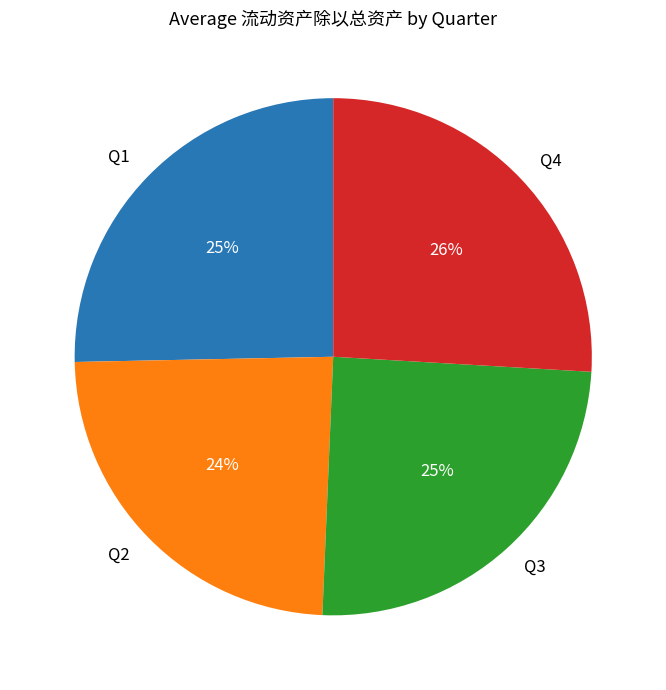

Approximately how many times larger is the value at Q1 compared to Q3?

1.0